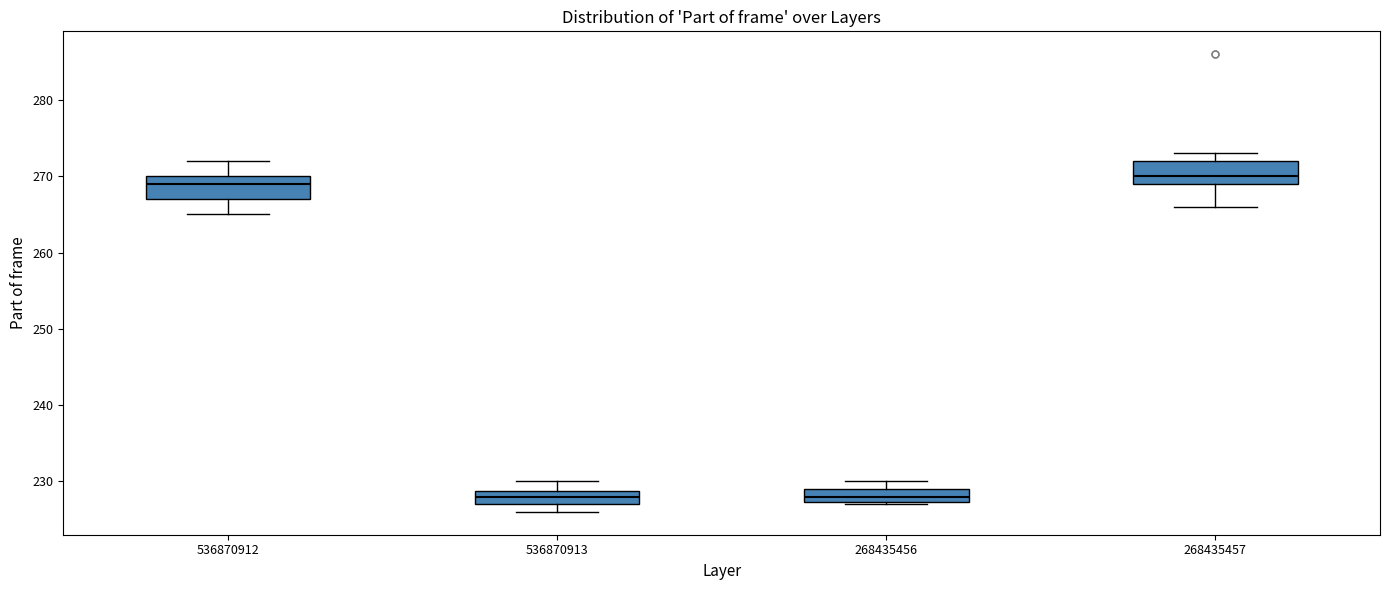

Where does the median line of the box at x = 268435457 sit on the y-axis? The values are not printed on the chart, so give them approximately, as read against the axis.

270